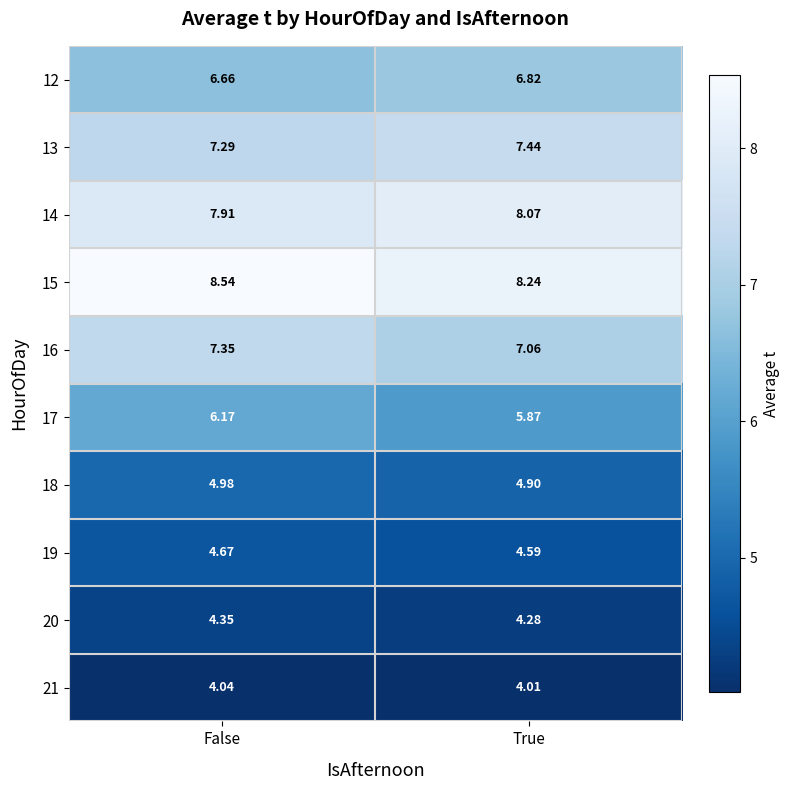

At which label is 17 closest to 6?

True